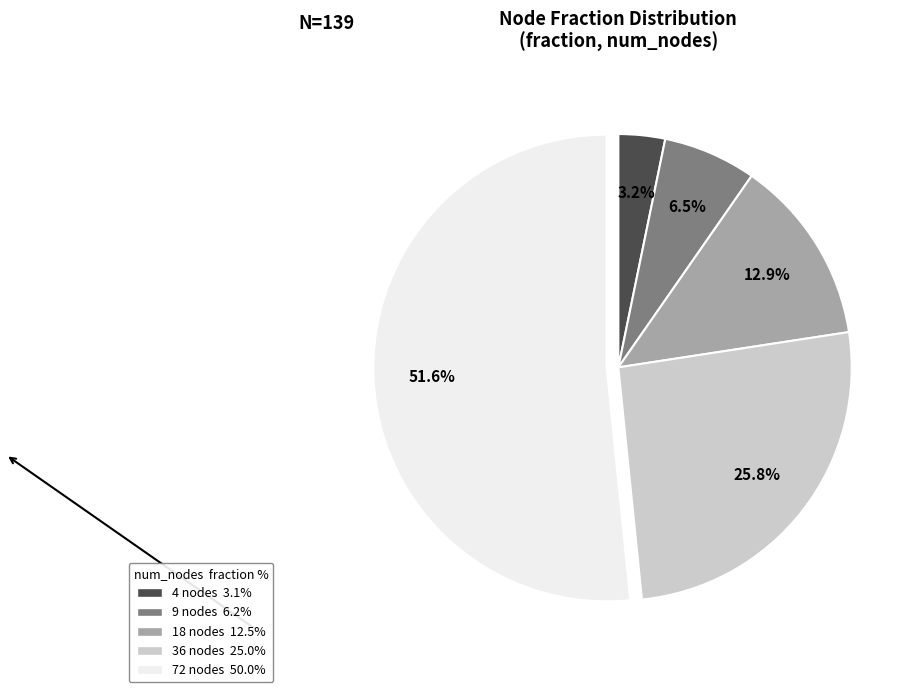

Is there any slice that represents more than half of the pie?

Yes